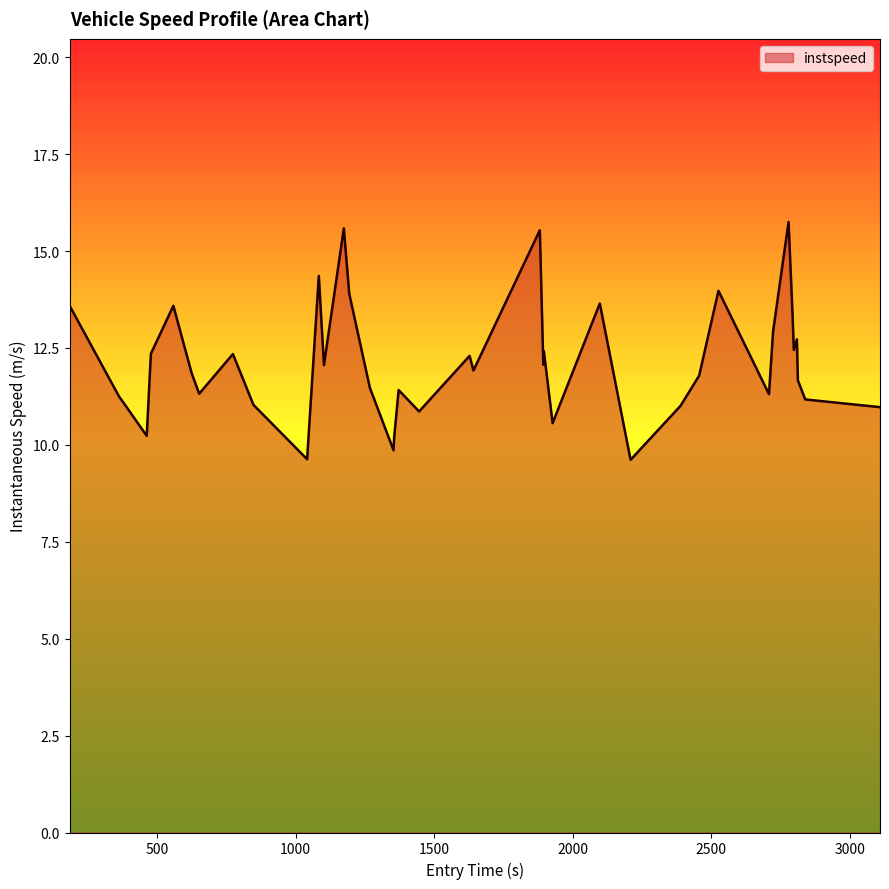

What is the minimum value shown in the chart?

9.6